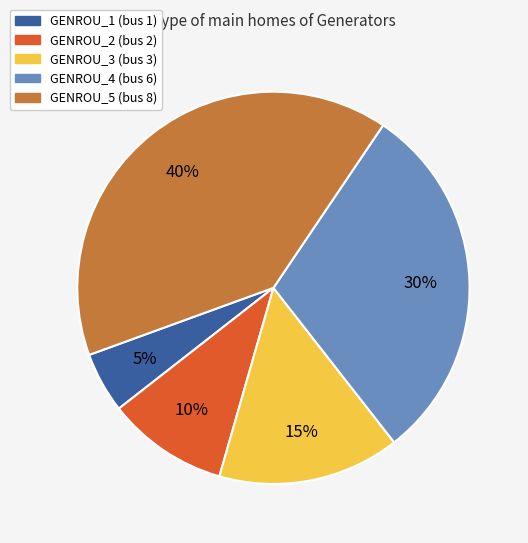

Is GENROU_3 the majority of the pie?

No